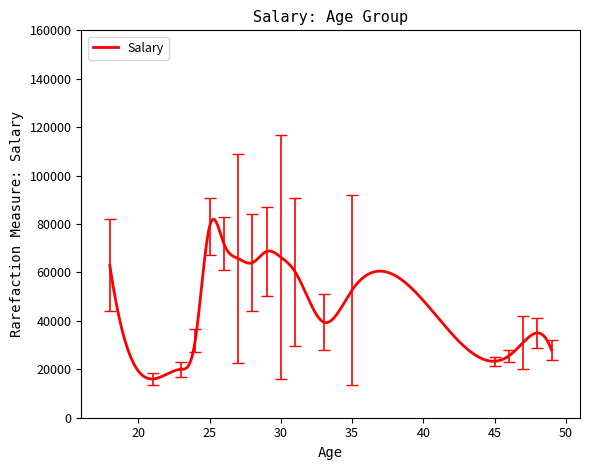

What is the greatest value displayed?

82048.1